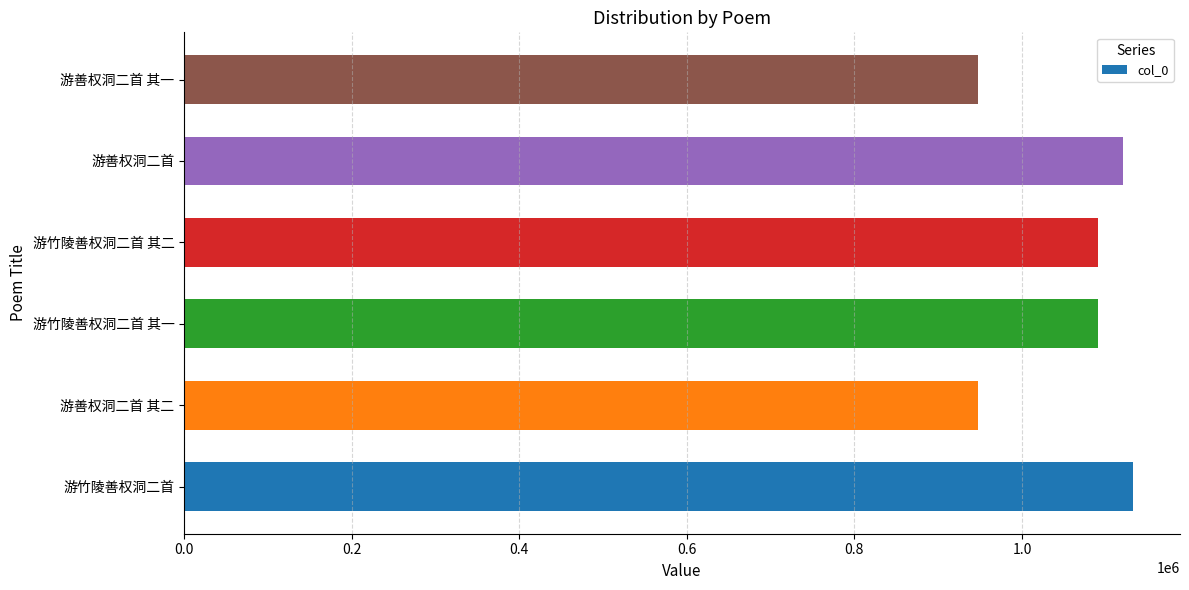

What is the change in value from 游竹陵善权洞二首 to 游竹陵善权洞二首 其二?

-41241